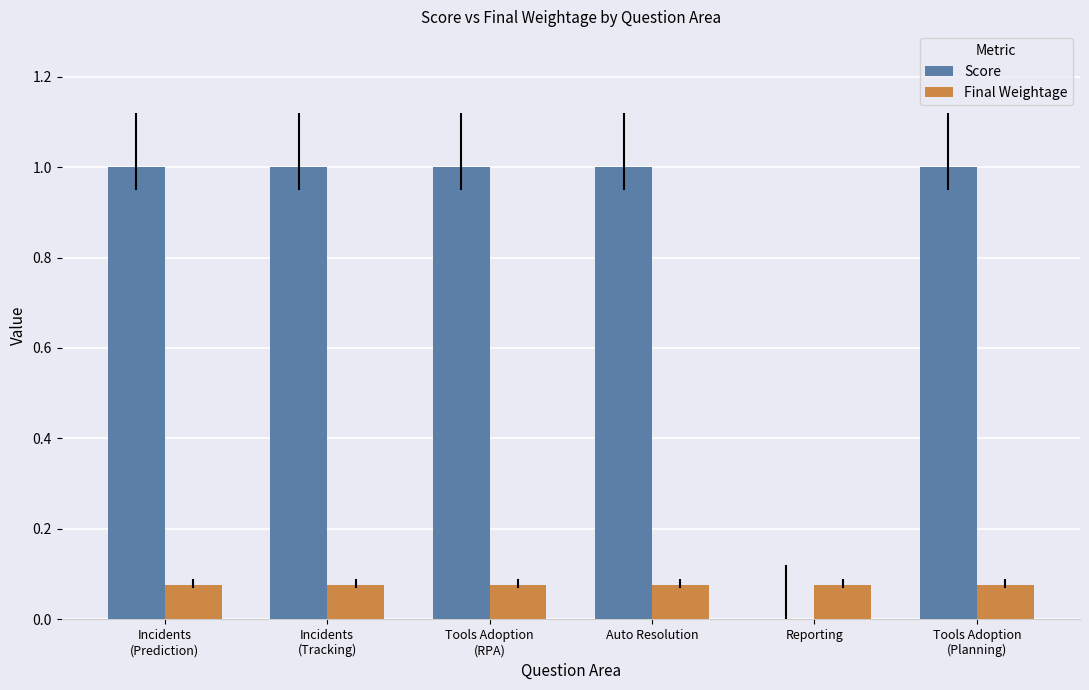

What is the greatest value displayed?

1.0